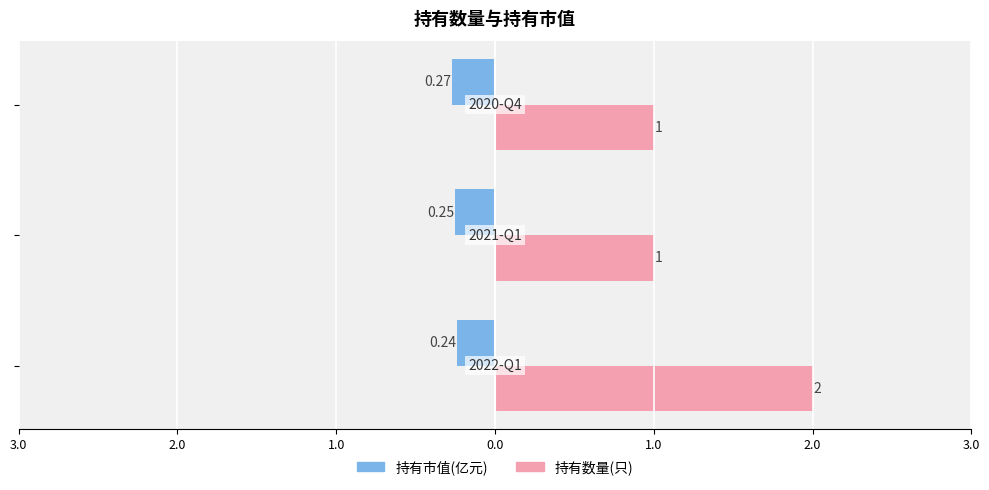

What position from the right is 1.0?

1